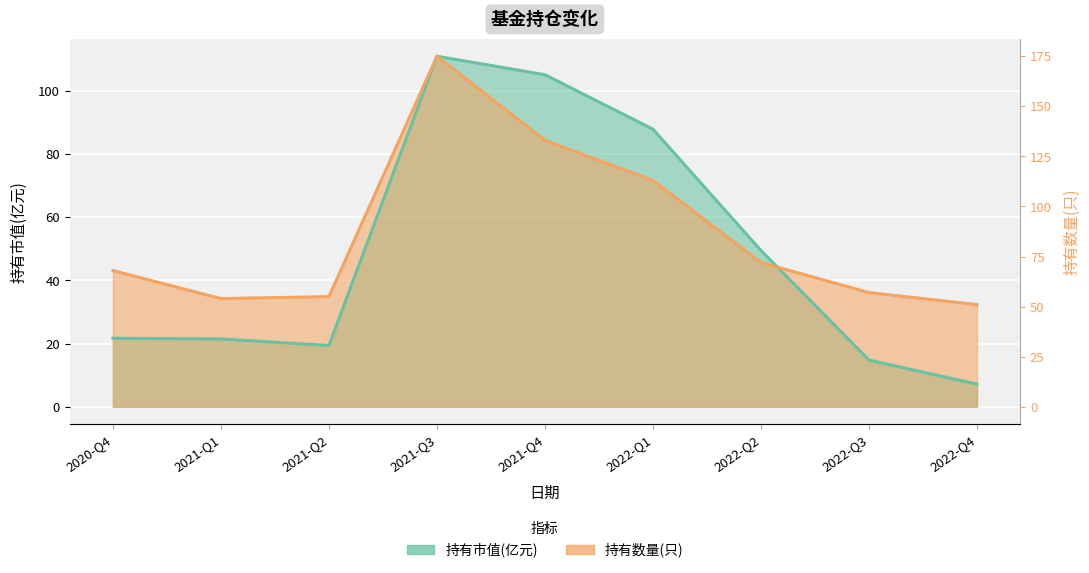

At how many categories does at least one series exceed 20?

9